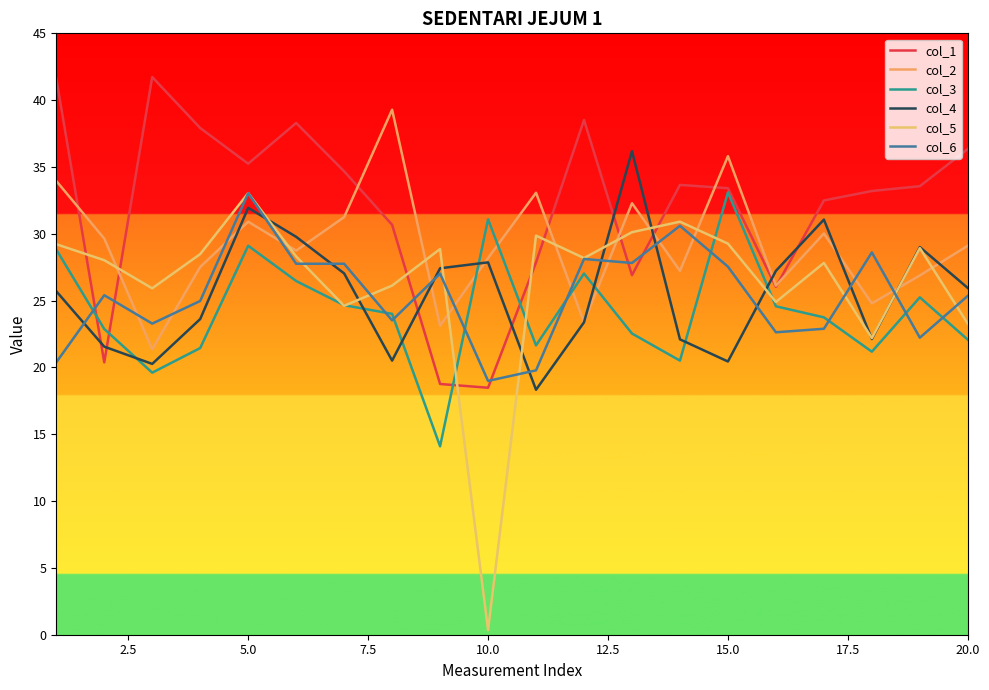

Reading left to right, transcribe all the data shown in this chart.

col_1: 41.6	20.4	41.7	37.9	35.2	38.3	34.7	30.7	18.8	18.5	27.9	38.5	26.9	33.7	33.4	26.0	32.5	33.2	33.6	36.3
col_2: 34.0	29.6	21.4	27.5	30.9	28.7	31.2	39.3	23.1	28.2	33.1	23.4	32.3	27.2	35.8	26.1	30.0	24.8	26.9	29.1
col_3: 28.8	22.9	19.6	21.5	29.1	26.5	24.7	24.0	14.1	31.1	21.6	27.0	22.5	20.5	33.1	24.6	23.7	21.2	25.2	22.1
col_4: 25.7	21.6	20.3	23.6	31.9	29.8	27.0	20.5	27.4	27.9	18.3	23.4	36.2	22.1	20.4	27.2	31.1	22.1	29.0	25.9
col_5: 29.2	28.0	25.9	28.5	33.0	28.3	24.6	26.1	28.9	0.3	29.9	28.2	30.1	30.9	29.3	24.9	27.8	22.2	28.9	23.3
col_6: 20.4	25.4	23.3	25.0	33.0	27.8	27.8	23.5	27.0	19.0	19.8	28.1	27.8	30.6	27.5	22.6	22.9	28.6	22.2	25.4